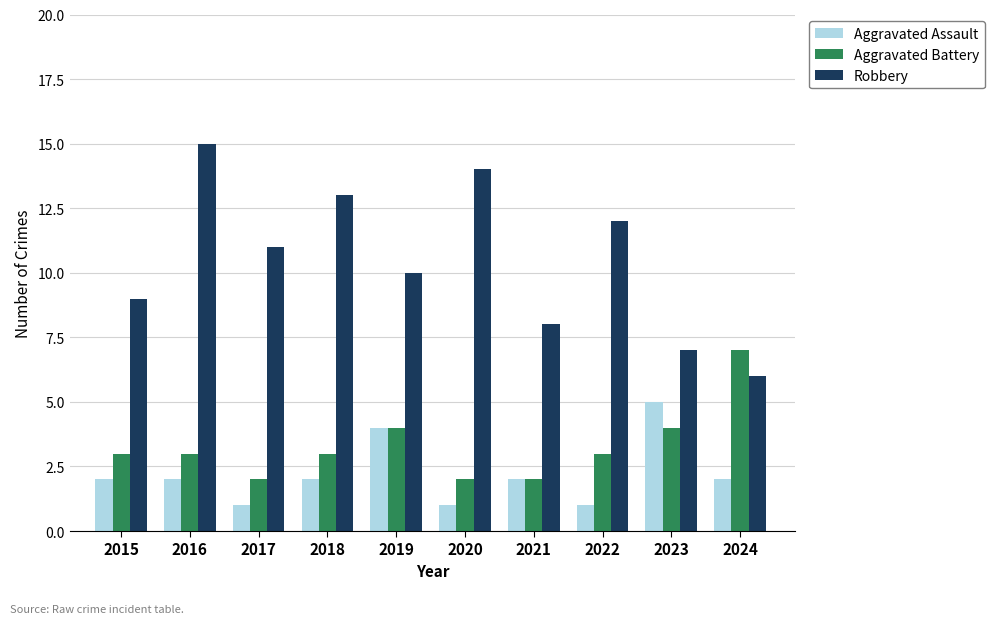

How many bars are there in each group?

3